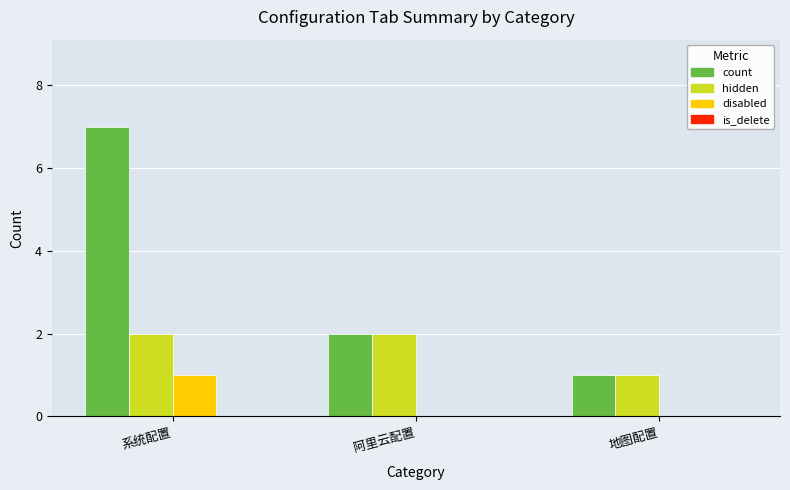

Does the chart contain stacked bars?

No